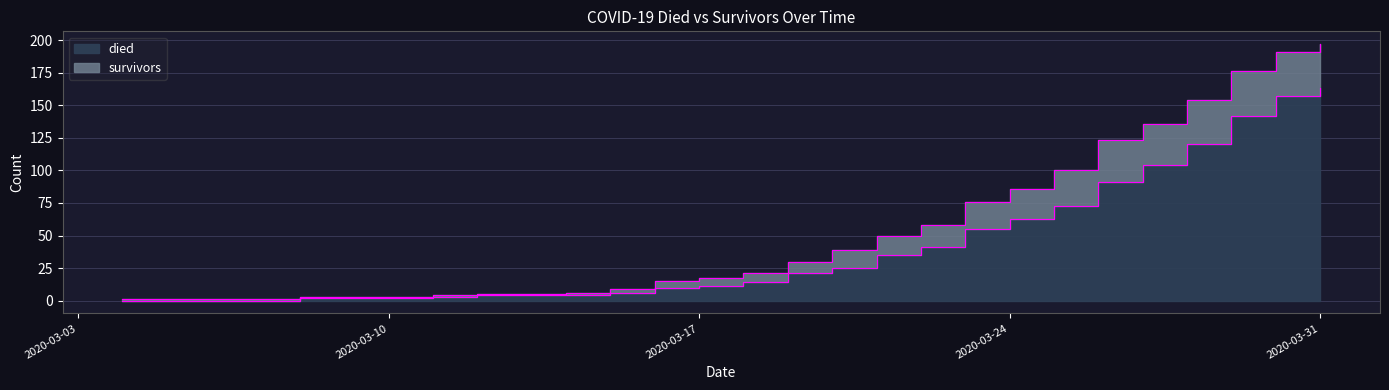

How many values exceed 14?

13